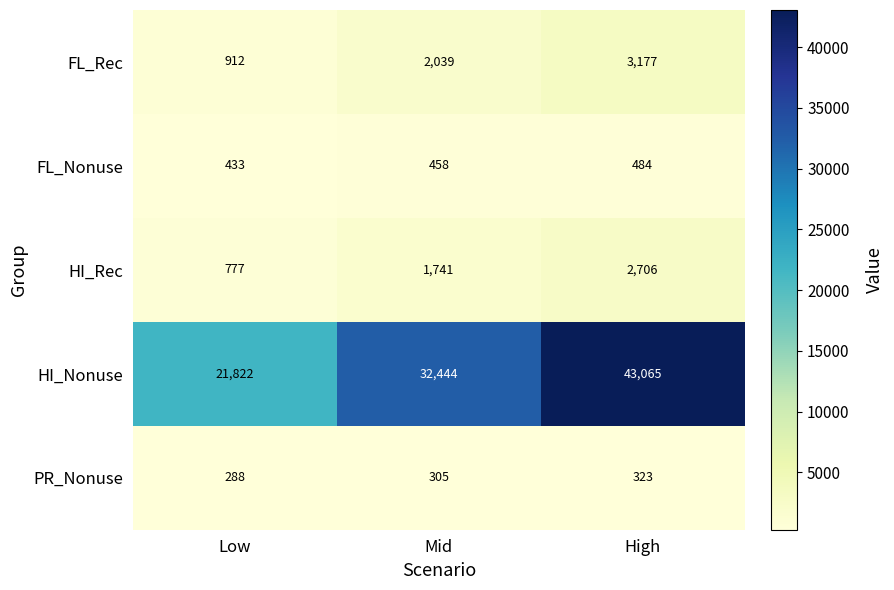

What value does the PR_Nonuse series have at Low, to the nearest 10?

290